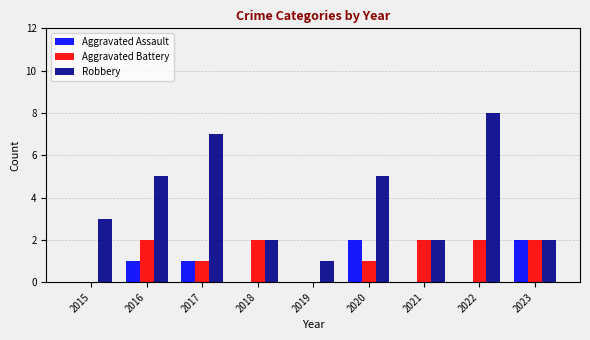

Reading right to left, list all the values displayed in this chart.

Aggravated Assault: 2023=2	2022=0	2021=0	2020=2	2019=0	2018=0	2017=1	2016=1	2015=0
Aggravated Battery: 2023=2	2022=2	2021=2	2020=1	2019=0	2018=2	2017=1	2016=2	2015=0
Robbery: 2023=2	2022=8	2021=2	2020=5	2019=1	2018=2	2017=7	2016=5	2015=3